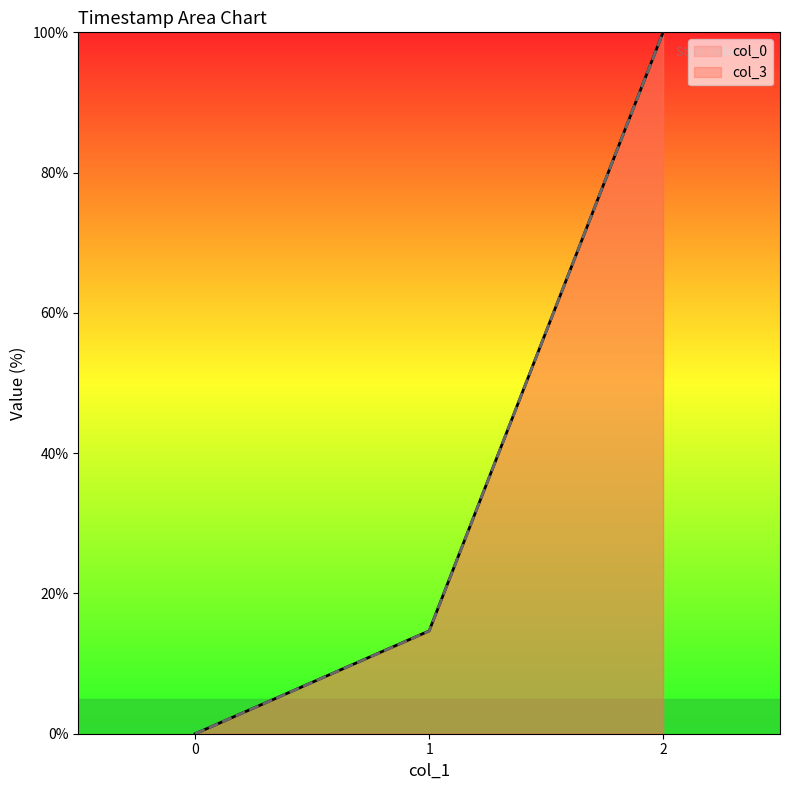

What is the sum of the col_0 values at 2 and 0?

100.0